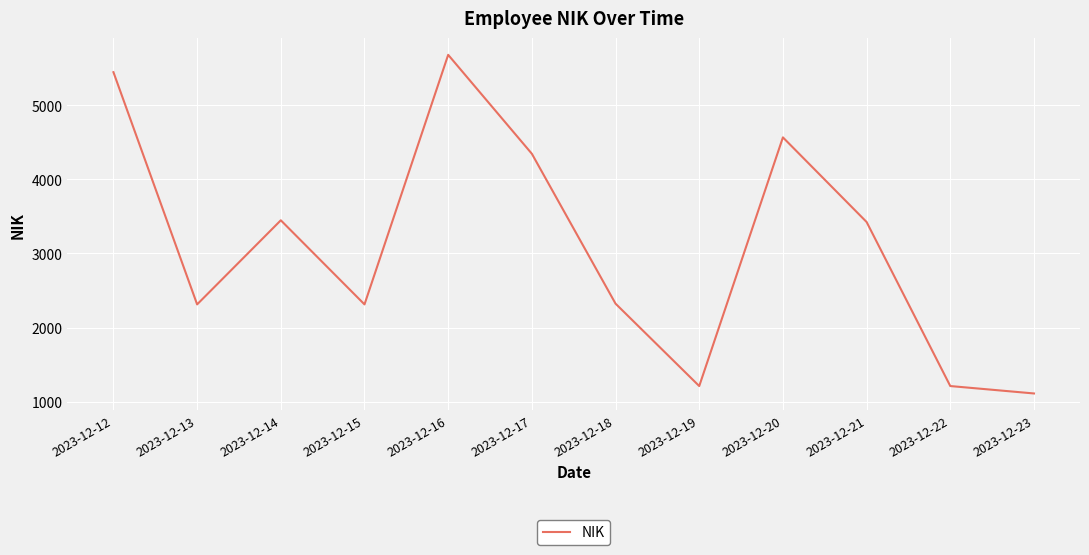

What is the difference between the maximum and minimum values?

4566